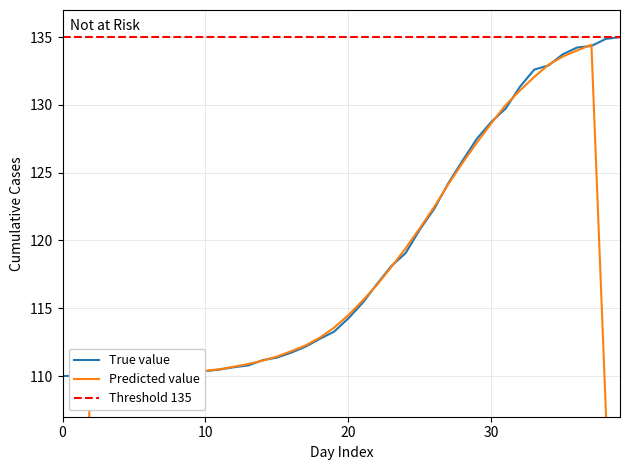

What is the maximum value shown in the chart?

135.0